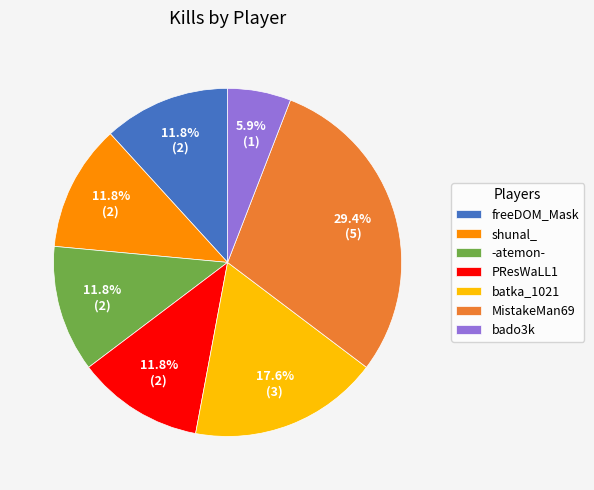

Which slice is the smallest?

bado3k